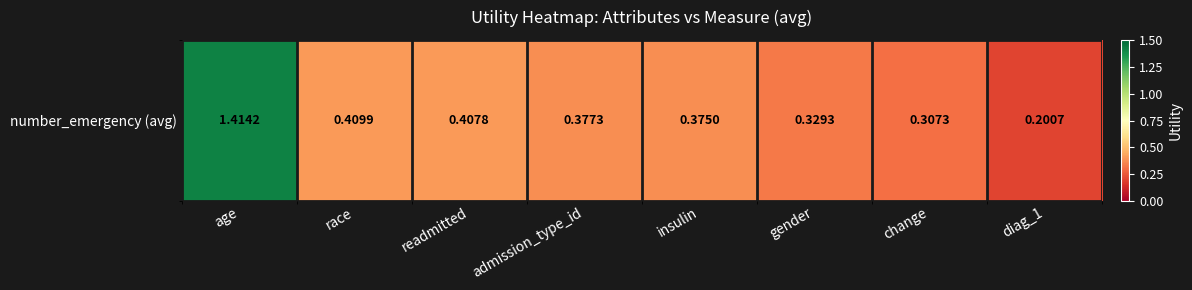

Reading left to right, what are all the values shown in this chart?

age=1.4	race=0.4	readmitted=0.4	admission_type_id=0.4	insulin=0.4	gender=0.3	change=0.3	diag_1=0.2